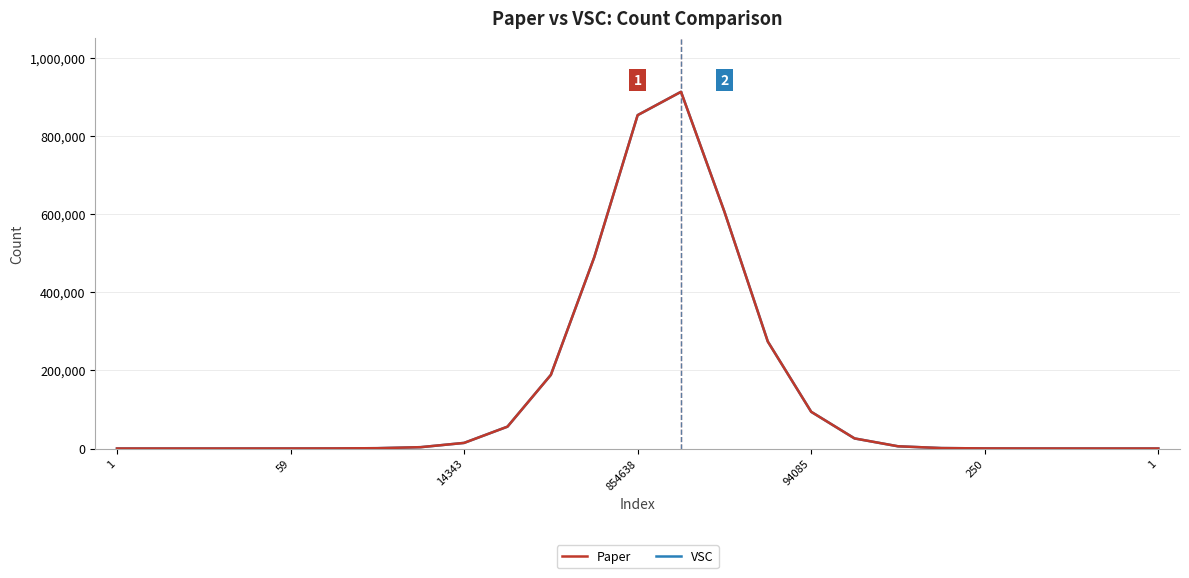

What is the highest value of the Paper series?

914444